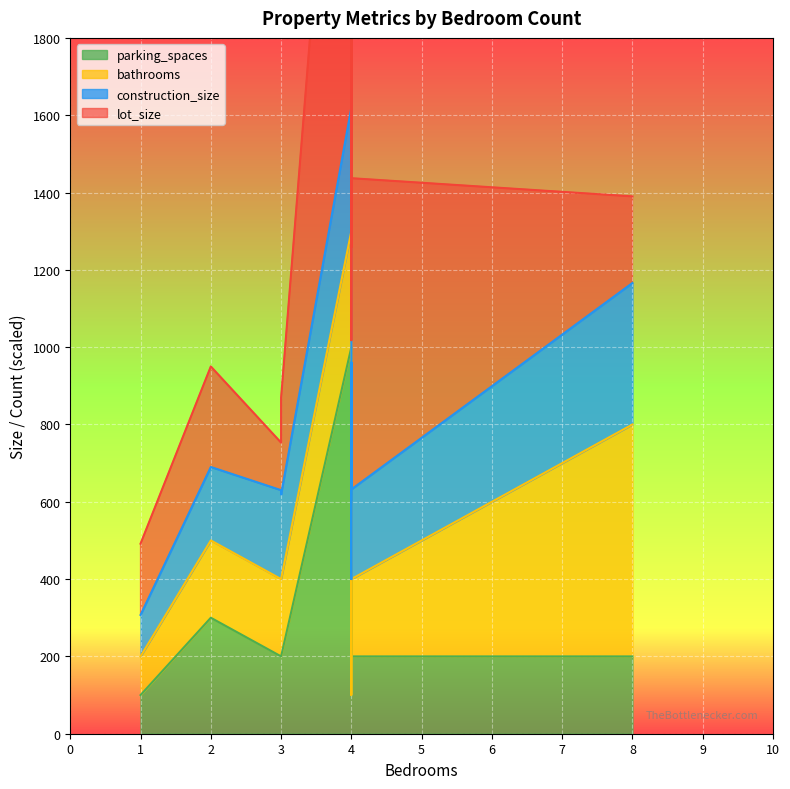

Where does the lot_size series first go above 268?

4